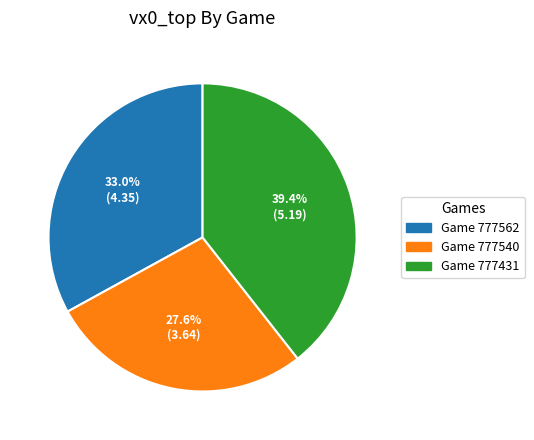

Combined, what portion of the pie is Game 777562 and Game 777431?

72.4%